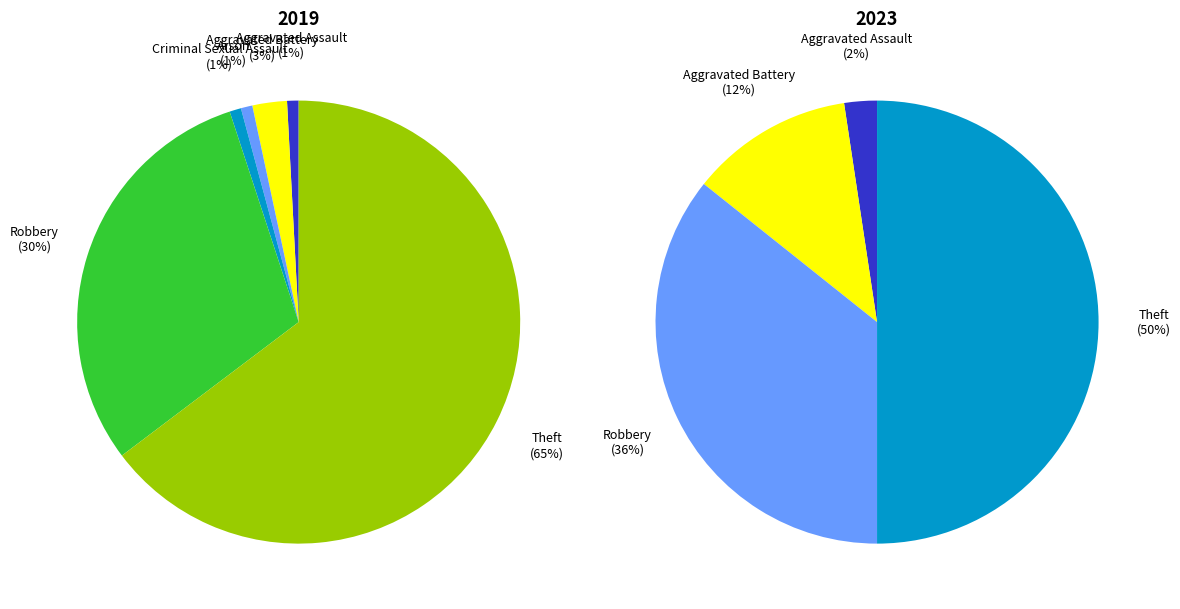

What is the smallest slice in the pie chart?

2